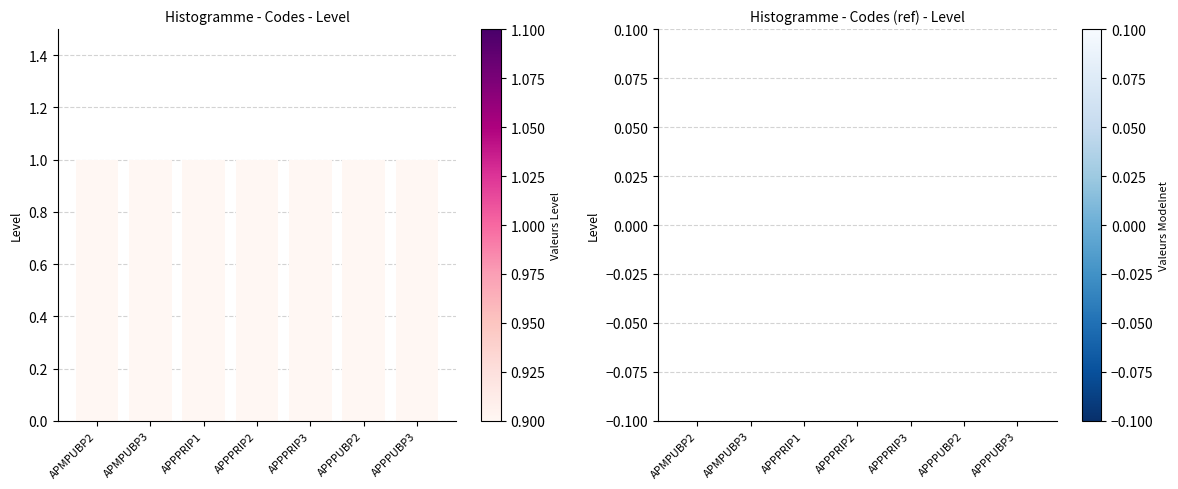

Reading left to right, transcribe all the data shown in this chart.

Level: 1	1	1	1	1	1	1
Level (ref): 0	0	0	0	0	0	0